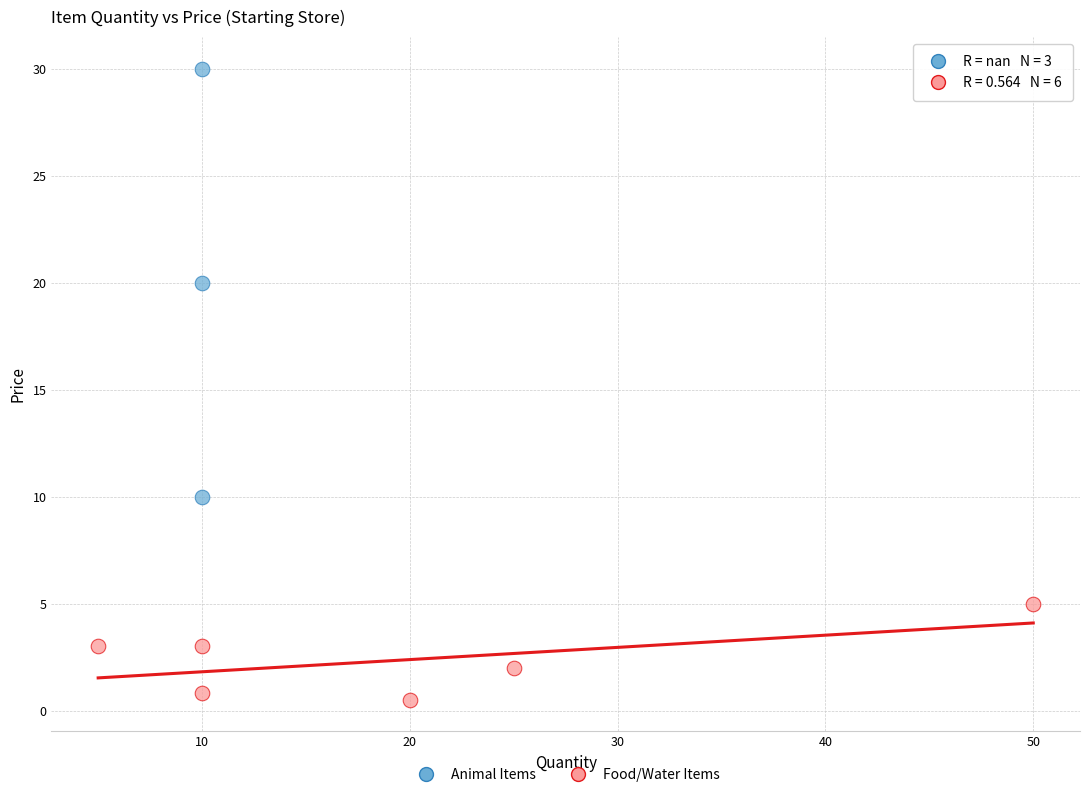

Which series reaches the maximum Y coordinate?

Animal Items